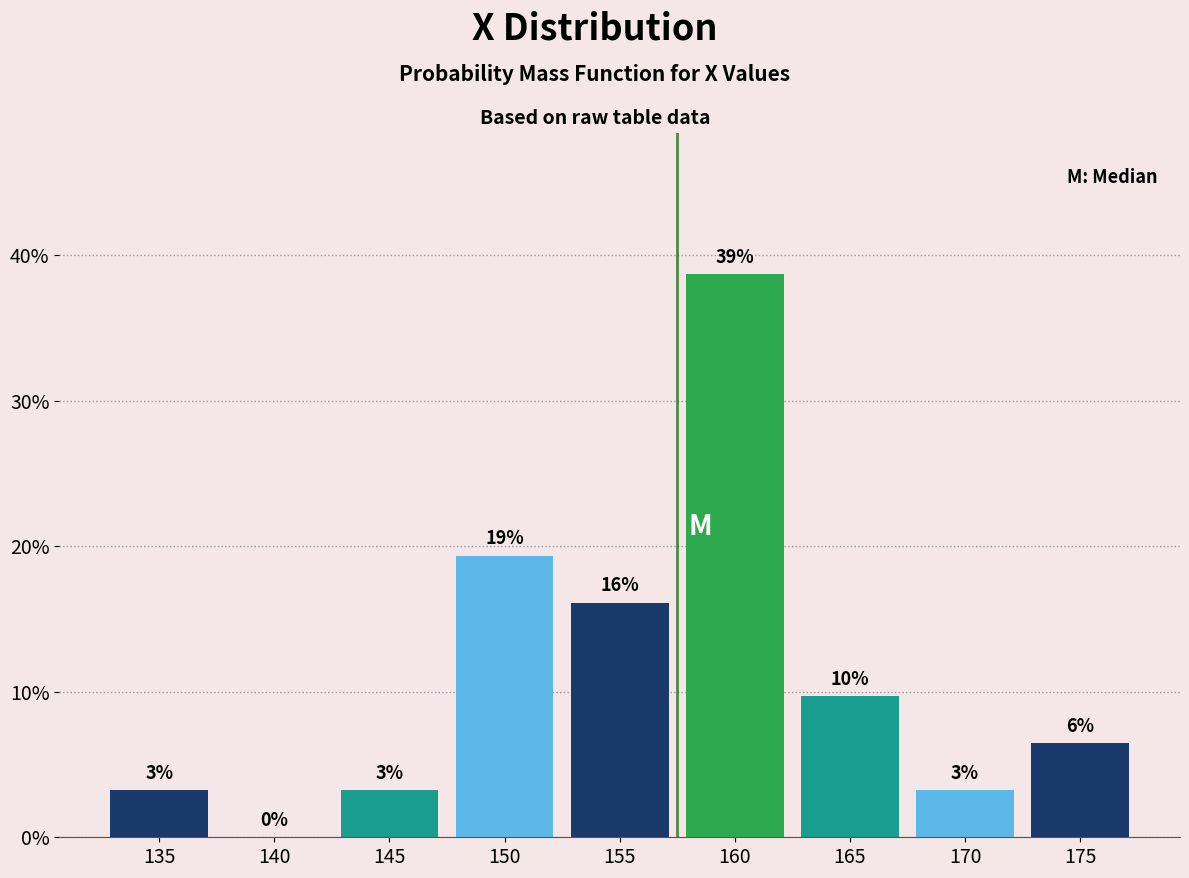

Are the bars horizontal?

No